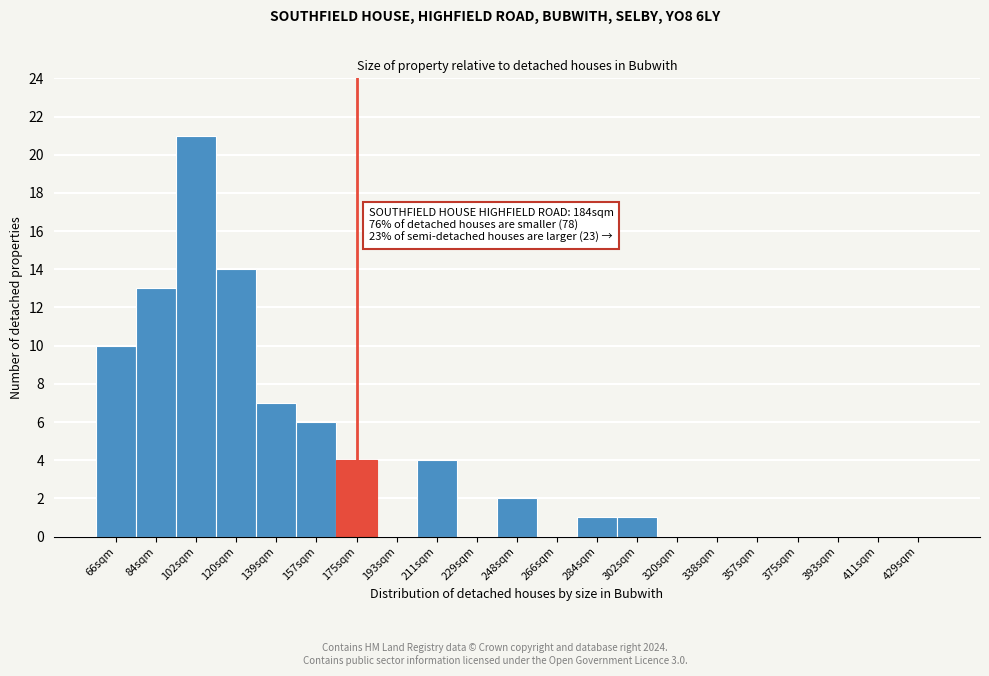

Reading left to right, what are all the values shown in this chart?

66sqm=10	84sqm=13	102sqm=21	120sqm=14	139sqm=7	157sqm=6	175sqm=4	193sqm=0	211sqm=4	229sqm=0	248sqm=2	266sqm=0	284sqm=1	302sqm=1	320sqm=0	338sqm=0	357sqm=0	375sqm=0	393sqm=0	411sqm=0	429sqm=0